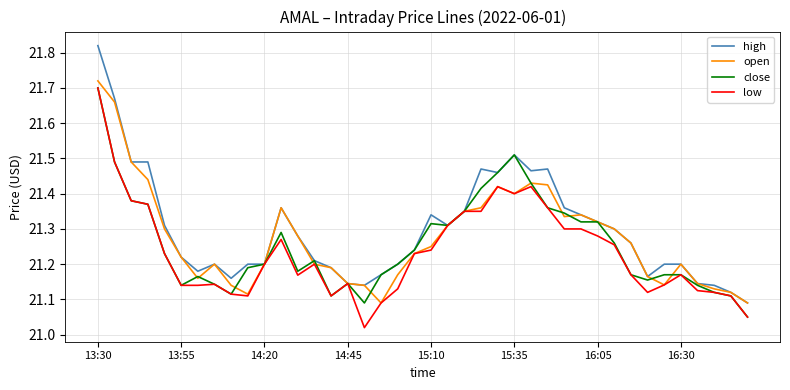

Which series has the largest range (max minus min)?

high